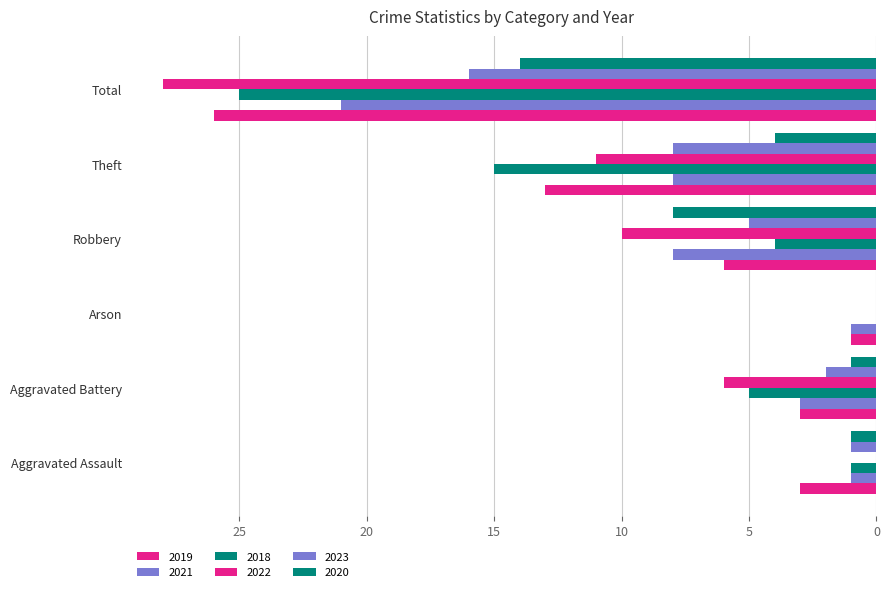

How many categories are shown in the chart?

6